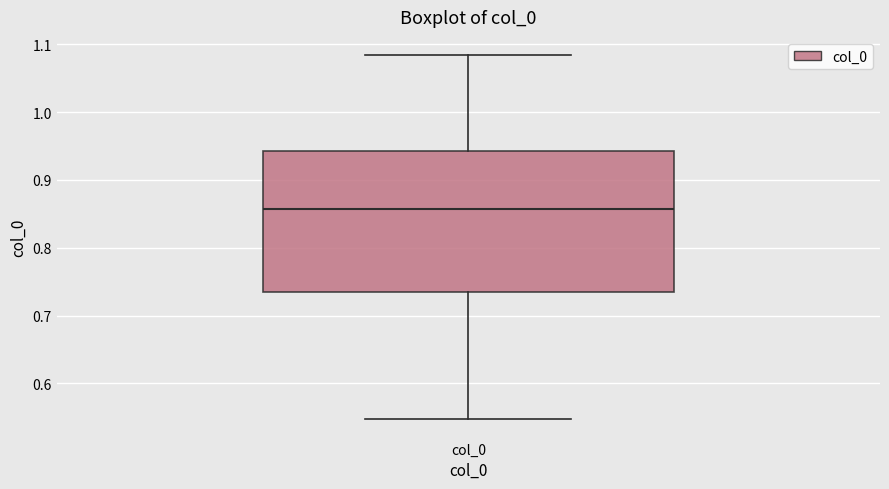

Where is the upper edge of the box for col_0 on the y-axis? The values are not printed on the chart, so give them approximately, as read against the axis.

0.94